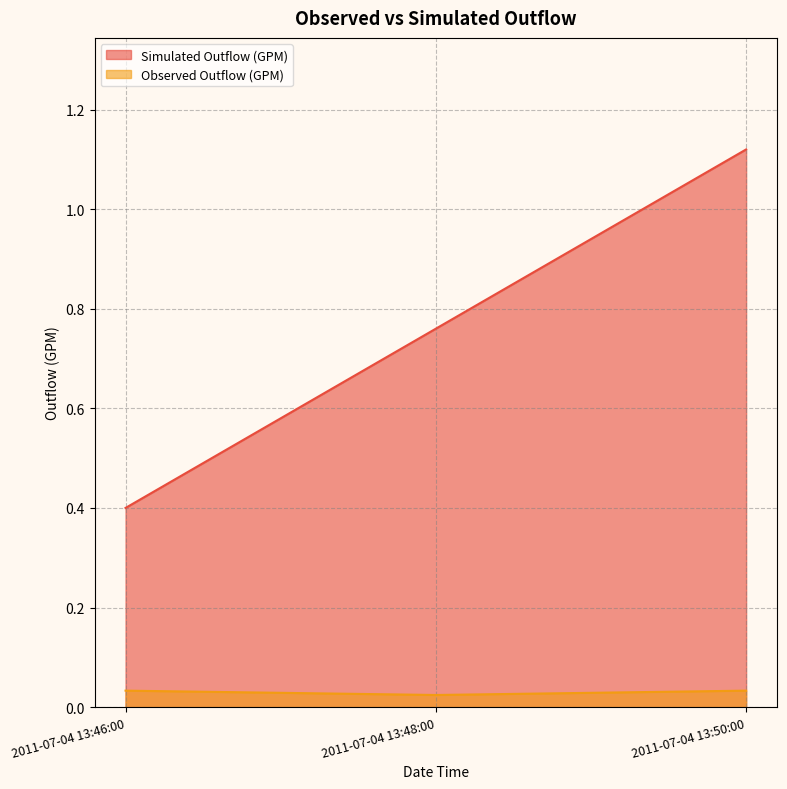

The value of Observed Outflow (GPM) at 2011-07-04 13:46:00 is 0.1. True or false?

False